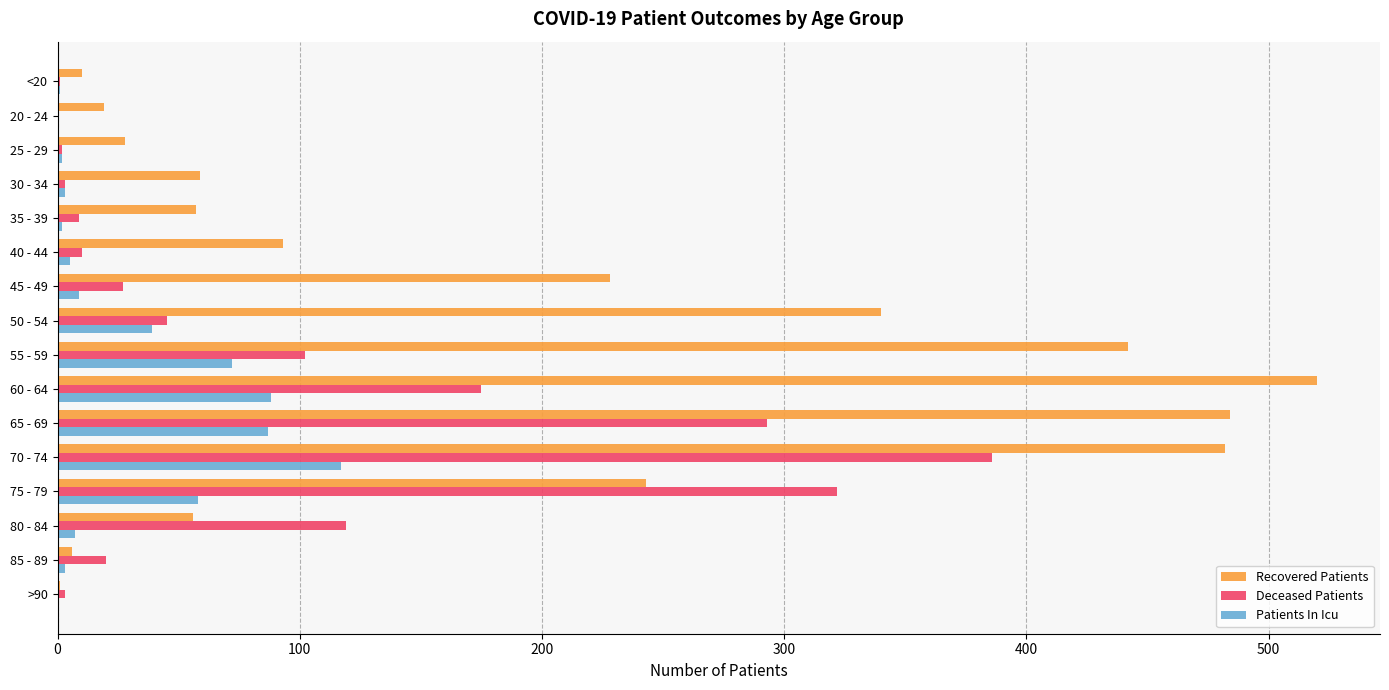

At which category is the sum across all series the highest?

70 - 74